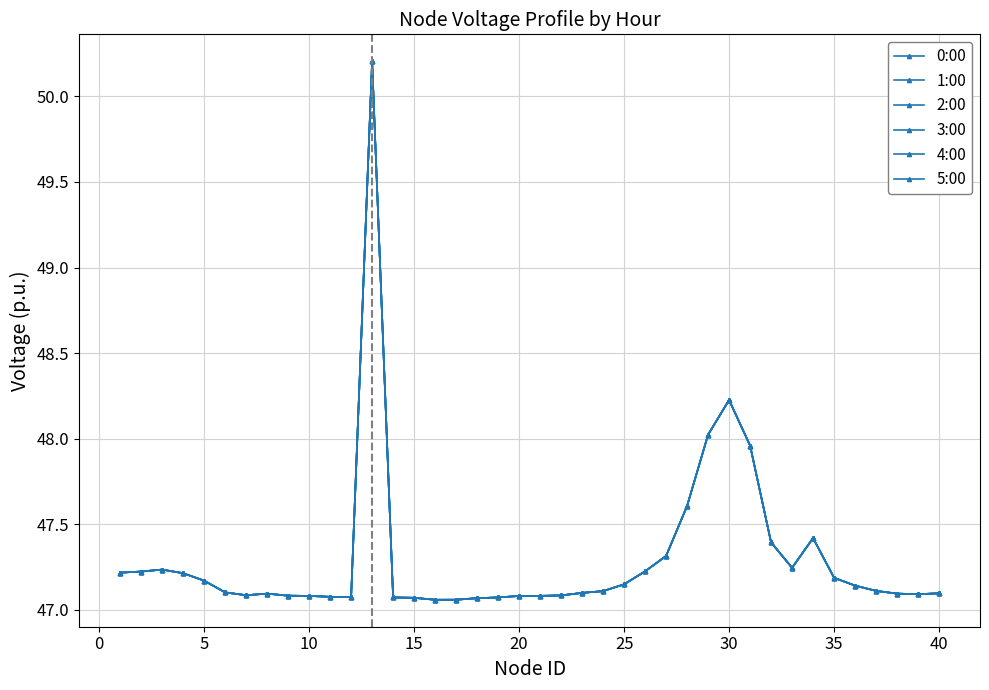

Does the chart have visible grid lines?

Yes